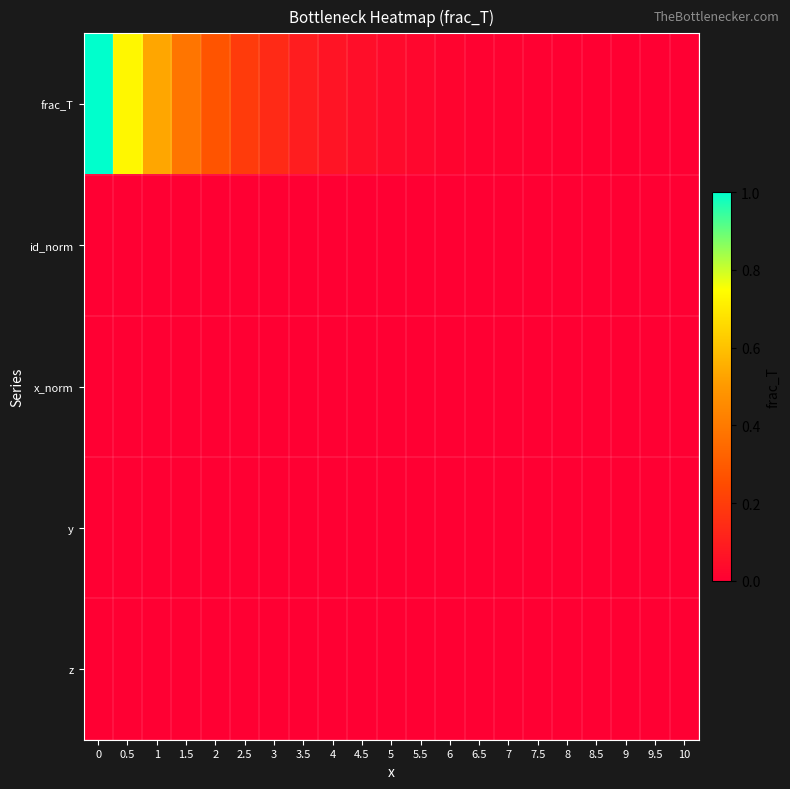

What is the difference between the highest and lowest values at 2?

0.3